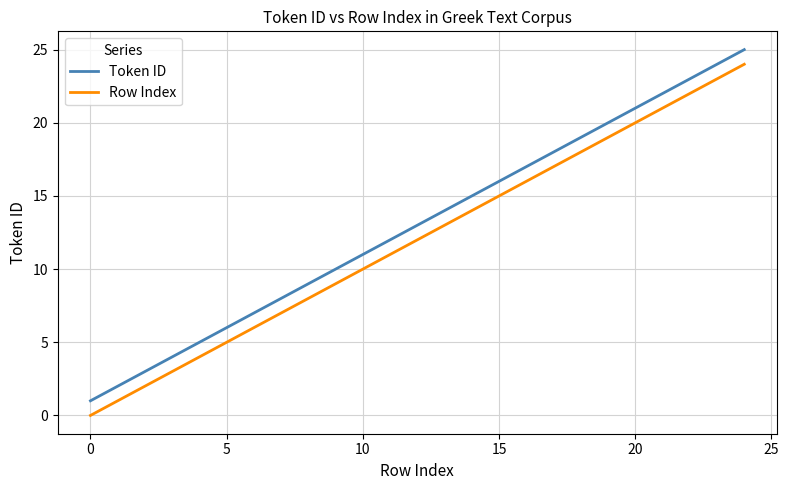

True or false: Token ID and Row Index intersect in this chart.

False